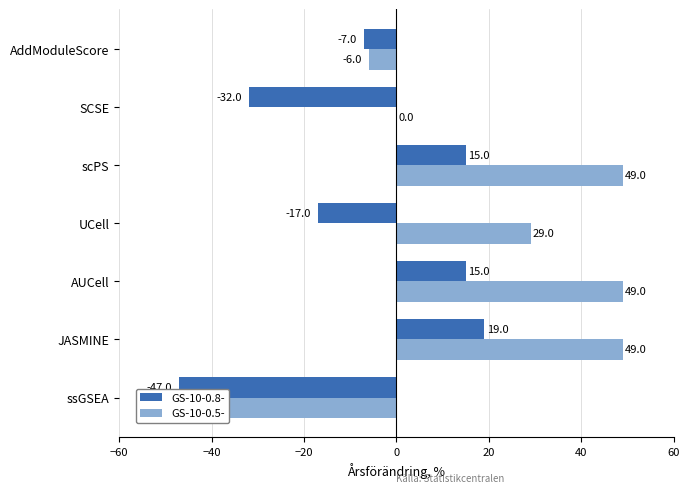

Reading left to right, what are all the values shown in this chart?

GS-10-0.8-: -47	19	15	-17	15	-32	-7
GS-10-0.5-: -46	49	49	29	49	0	-6